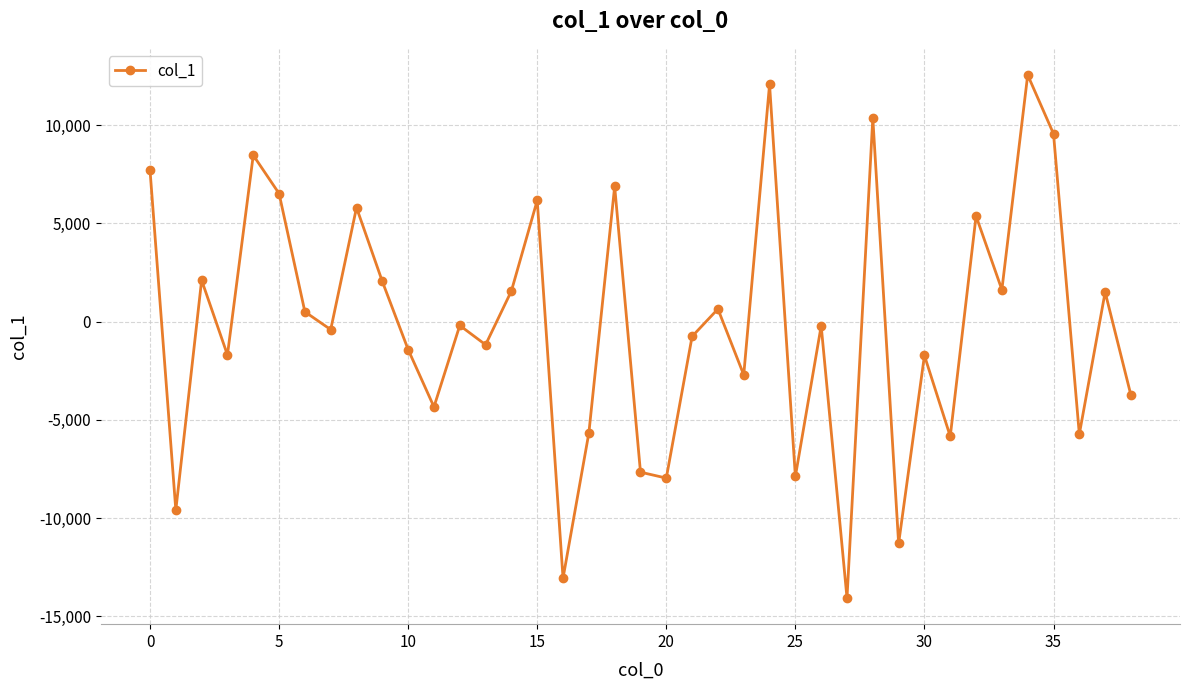

What is the greatest value displayed?

12562.3